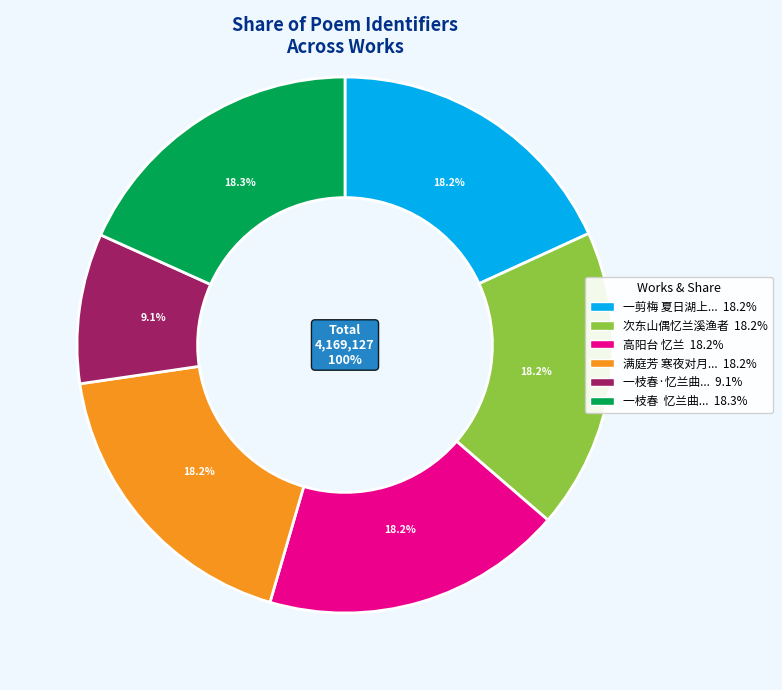

True or false: 一枝春  忆兰曲为汪西林赋 accounts for 18% of the total.

True